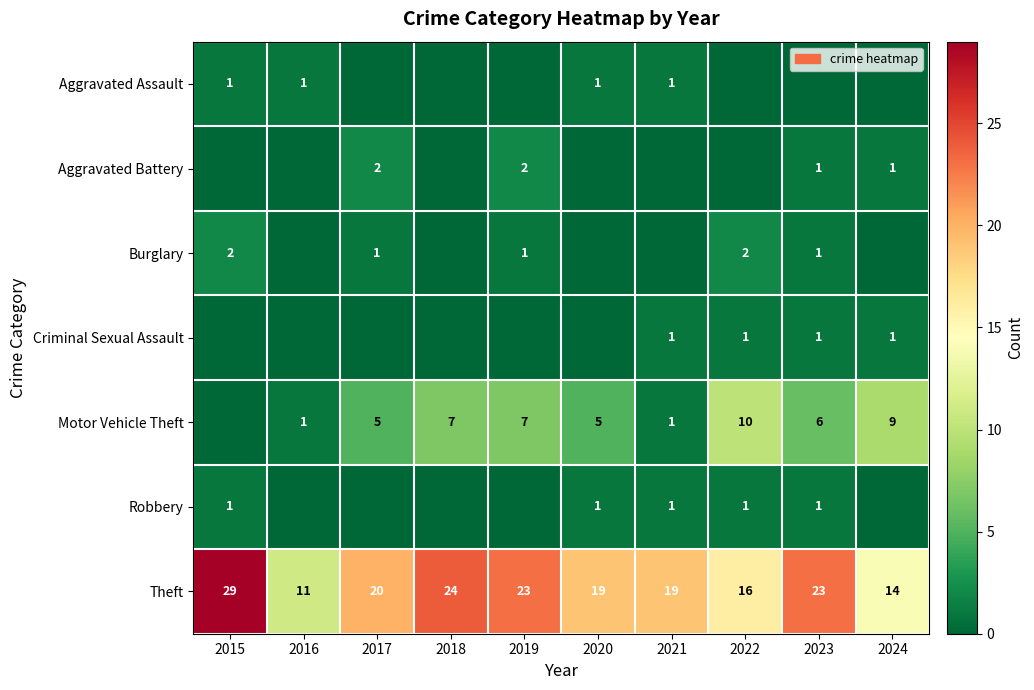

What is the difference between the Theft values at 2024 and 2018?

10